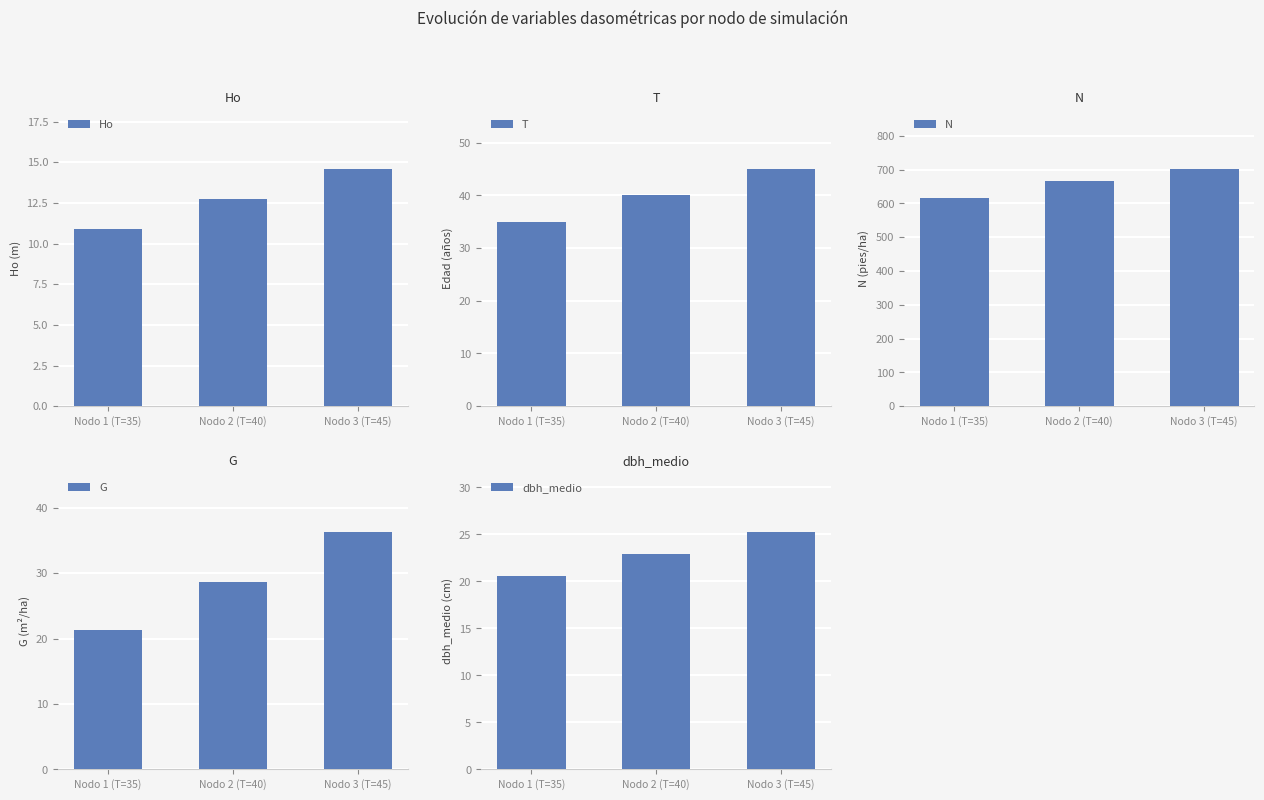

What is the spread (max minus min) of values at Nodo 1 (T=35)?

604.5